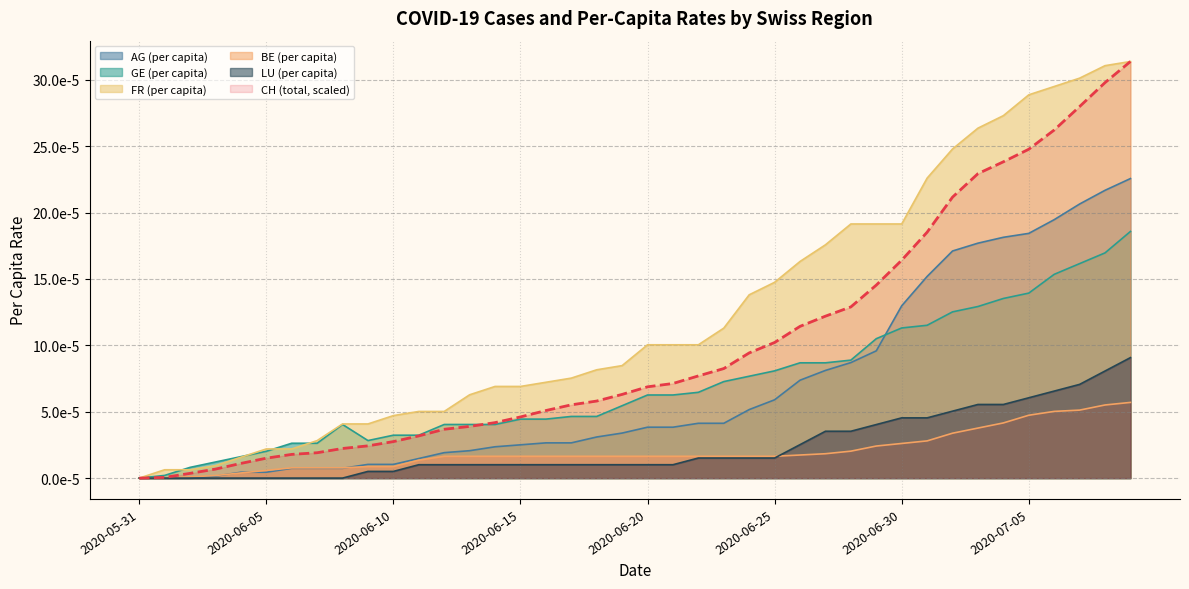

The BE_pc series shows 0.0 at 2020-06-07. True or false?

False